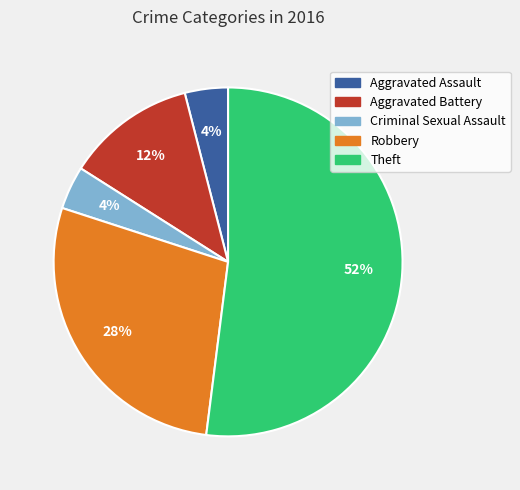

Do Robbery and Aggravated Battery together represent more than half of the pie?

No